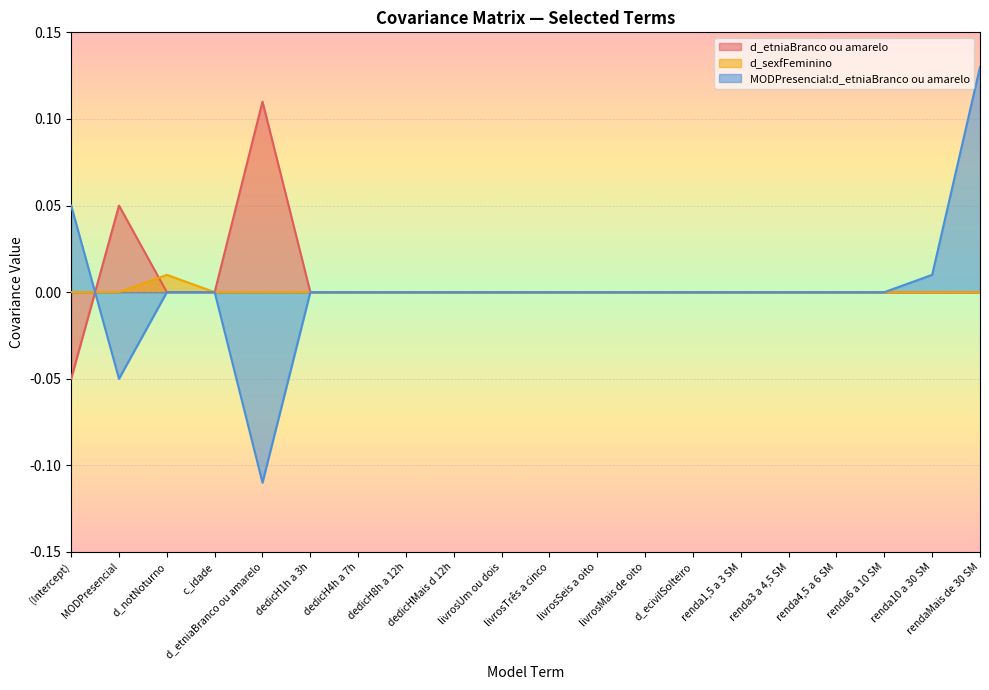

Where is d_sexfFeminino nearest to the value 0?

(Intercept)